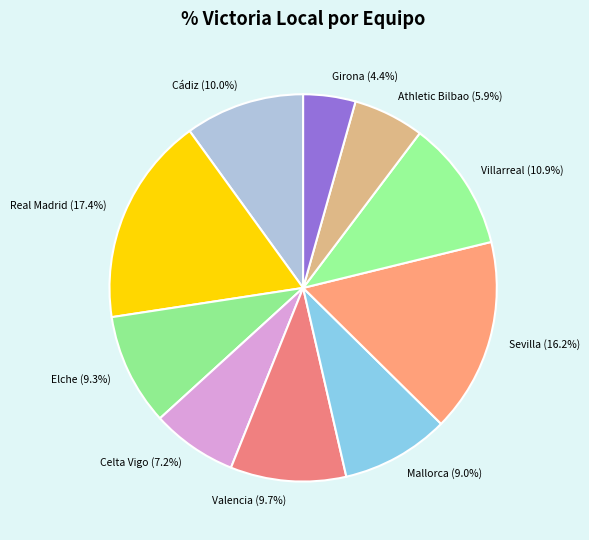

To the nearest percent, what is the average slice percentage?

10%